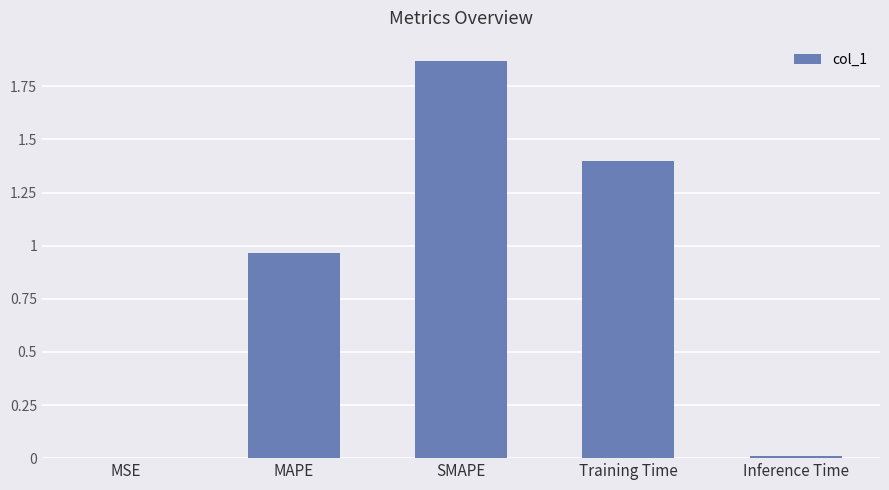

What is the change in value from MAPE to Inference Time?

-1.0